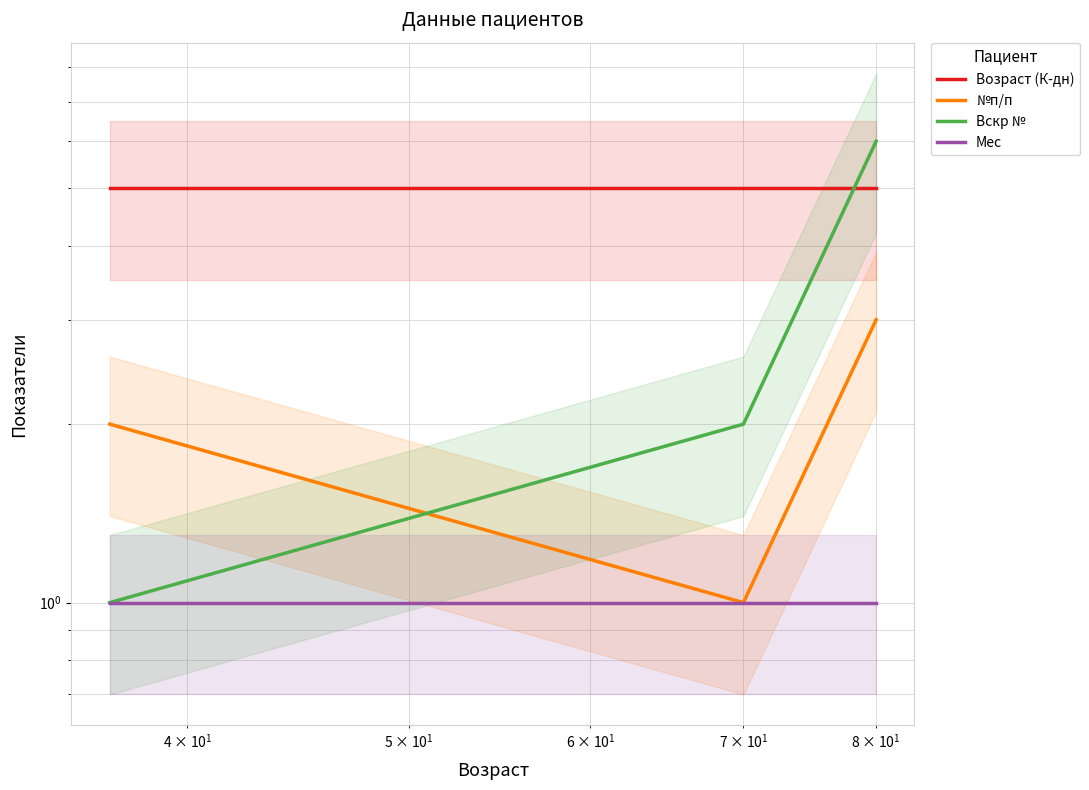

Is it true that Вскр № equals 1 at $\mathdefault{10^{2}}$?

False